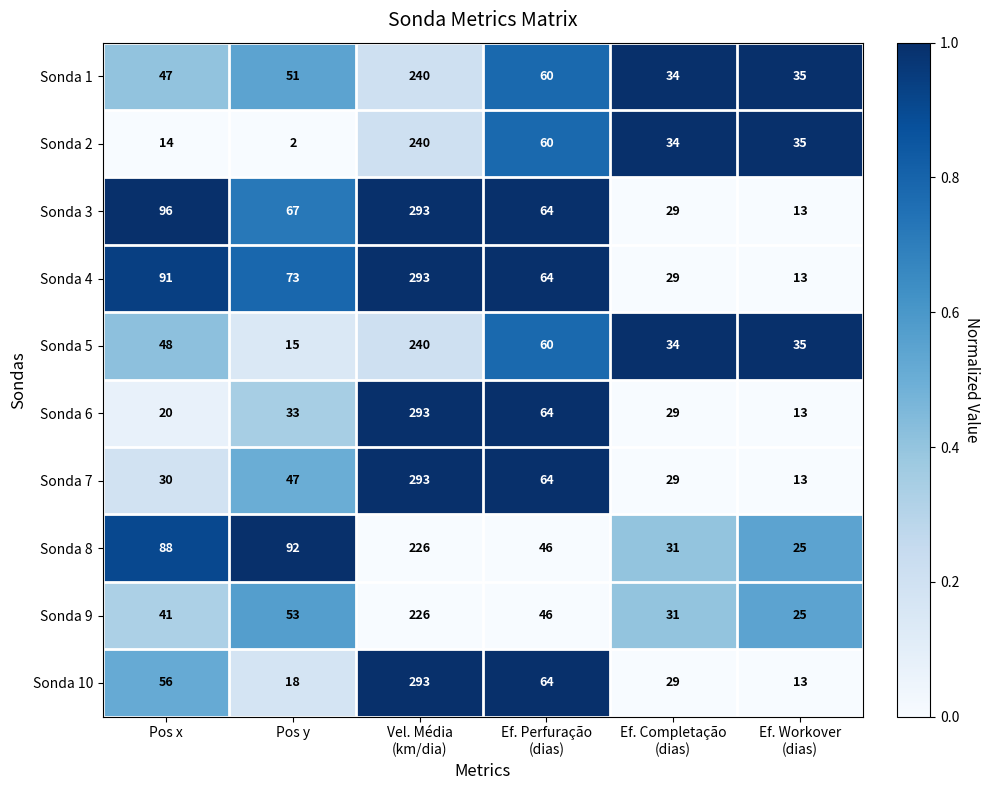

Which series has the largest total across all categories?

Sonda 4